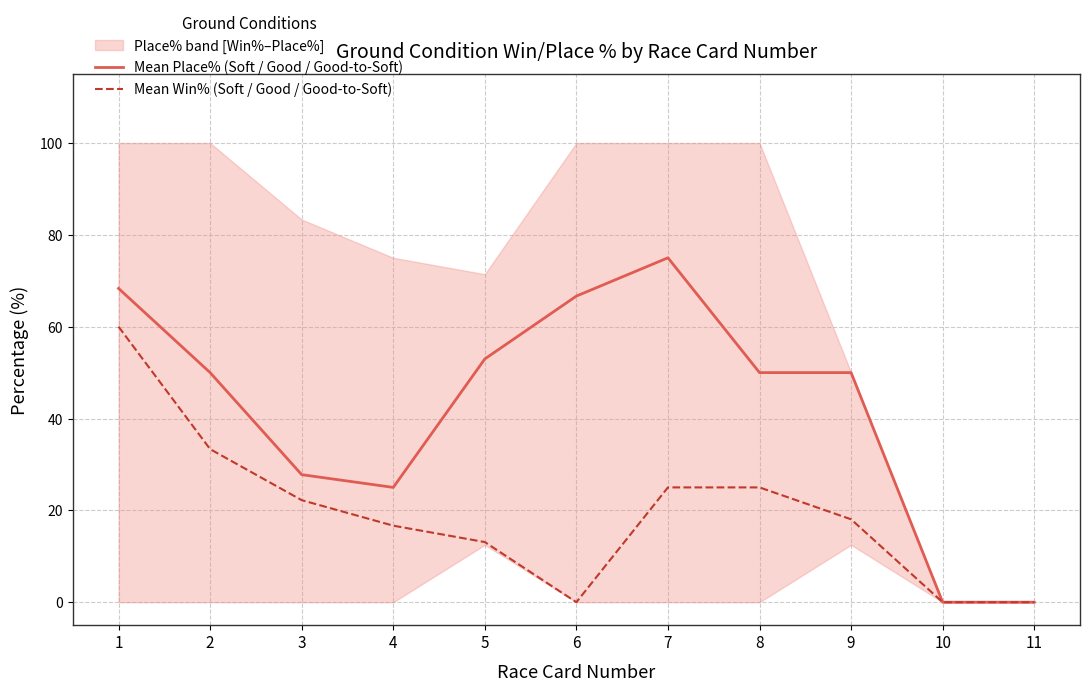

List the series in order of their peak value, highest first.

Mean Place% (Soft / Good / Good-to-Soft), Mean Win% (Soft / Good / Good-to-Soft)